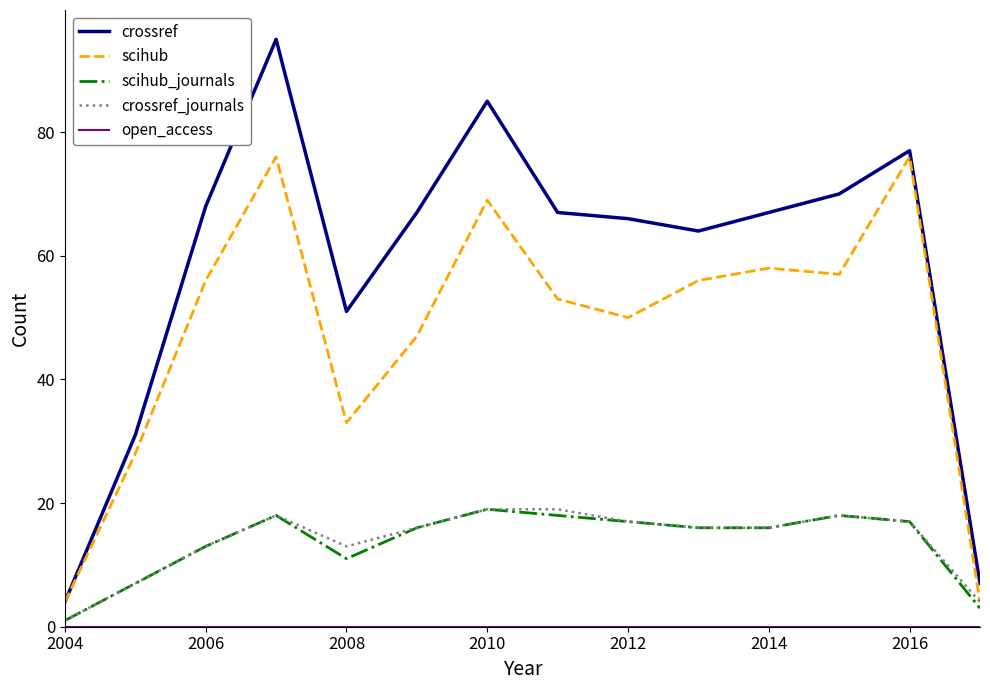

Which series has the largest range (max minus min)?

crossref